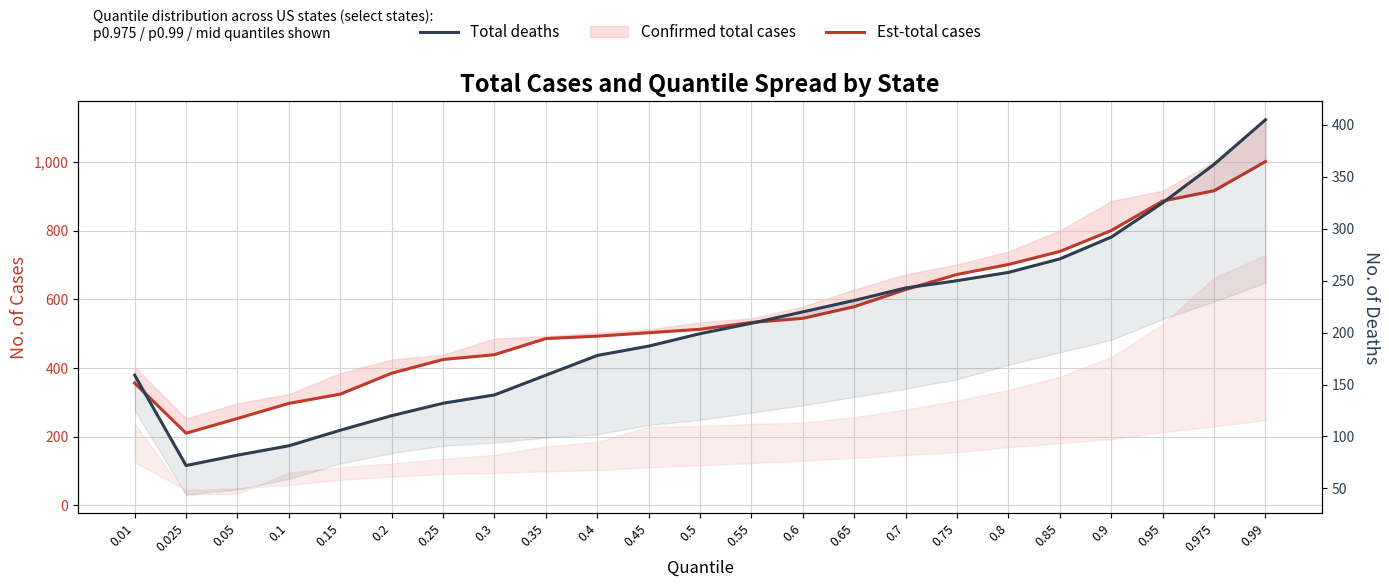

At which category is the sum across all series the highest?

0.99